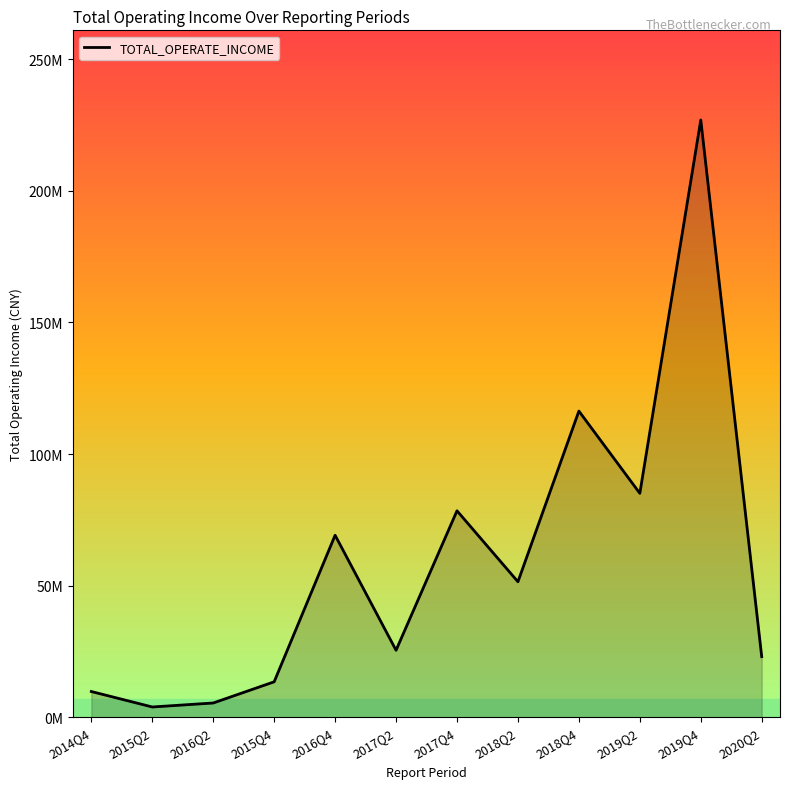

How many distinct data groups are displayed?

1